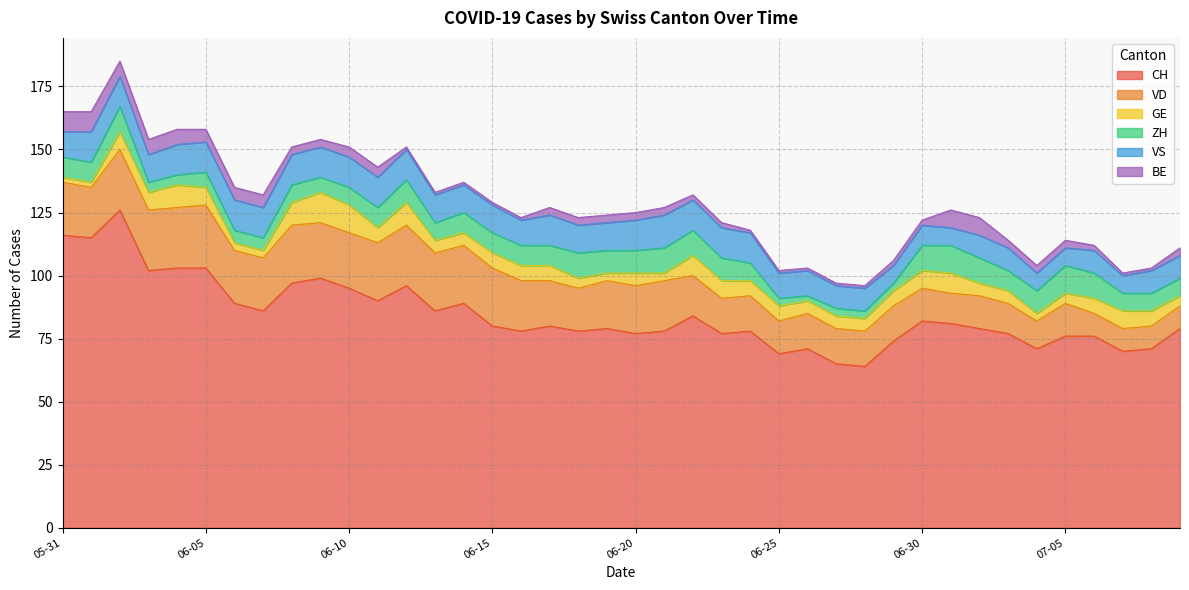

What are all the series names shown in the legend?

CH, VD, GE, ZH, VS, BE